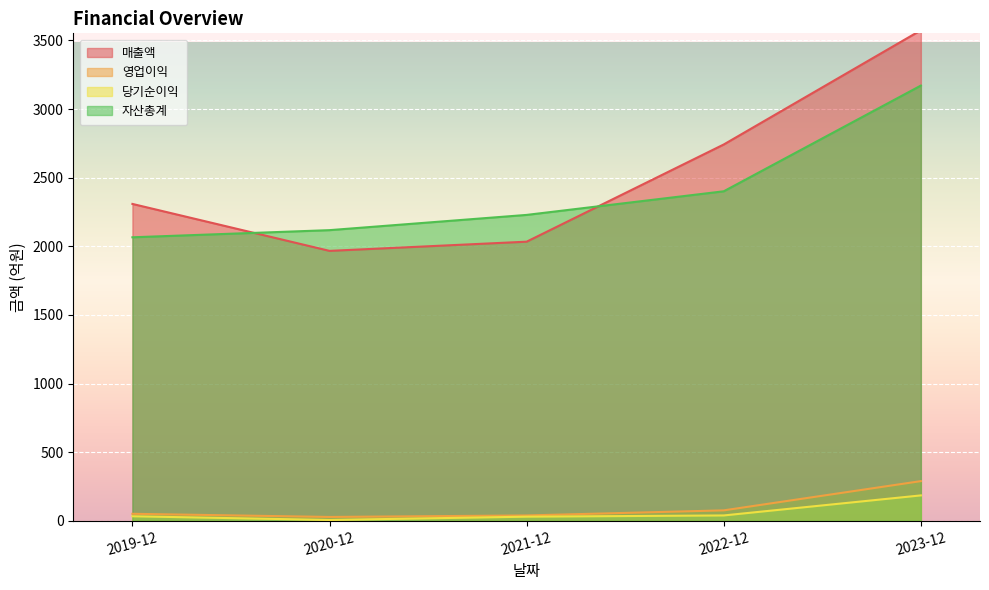

Reading right to left, extract all data points from this chart.

매출액: 3574	2742	2034	1967	2309
영업이익: 290	77	40	29	52
당기순이익: 186	40	31	7	34
자산총계: 3171	2401	2229	2118	2066